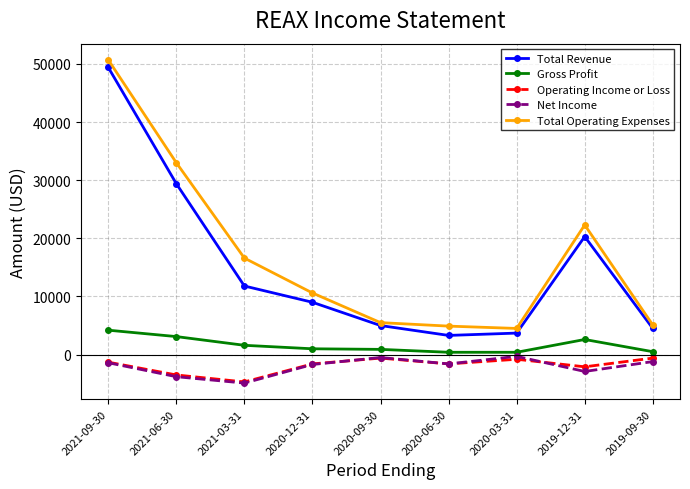

Where does the Total Operating Expenses series first go above 10600?

2021-09-30